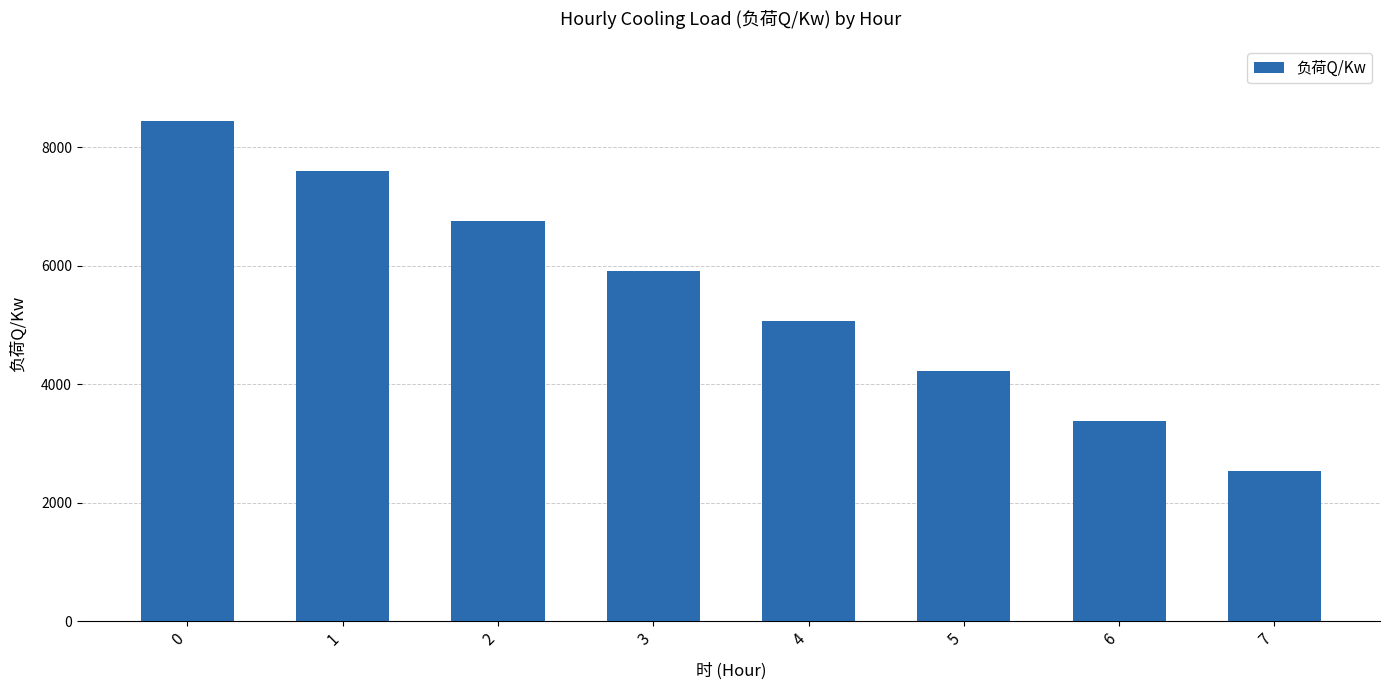

Where is the data nearest to the value 5487?

4